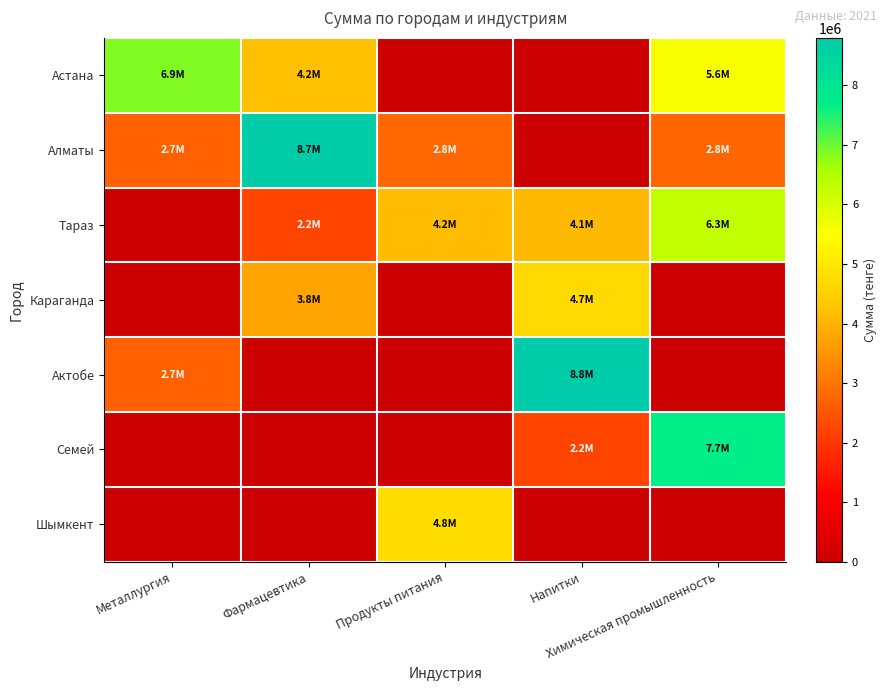

Reading left to right, what are all the values shown in this chart?

Астана: Металлургия=6869970	Фармацевтика=4224389	Продукты питания=0	Напитки=0	Химическая промышленность=5597916
Алматы: Металлургия=2667992	Фармацевтика=8745877	Продукты питания=2804439	Напитки=0	Химическая промышленность=2762243
Тараз: Металлургия=0	Фармацевтика=2220251	Продукты питания=4155770	Напитки=4095724	Химическая промышленность=6287552
Караганда: Металлургия=0	Фармацевтика=3764430	Продукты питания=0	Напитки=4705905	Химическая промышленность=0
Актобе: Металлургия=2657424	Фармацевтика=0	Продукты питания=0	Напитки=8796529	Химическая промышленность=0
Семей: Металлургия=0	Фармацевтика=0	Продукты питания=0	Напитки=2206739	Химическая промышленность=7679025
Шымкент: Металлургия=0	Фармацевтика=0	Продукты питания=4768530	Напитки=0	Химическая промышленность=0